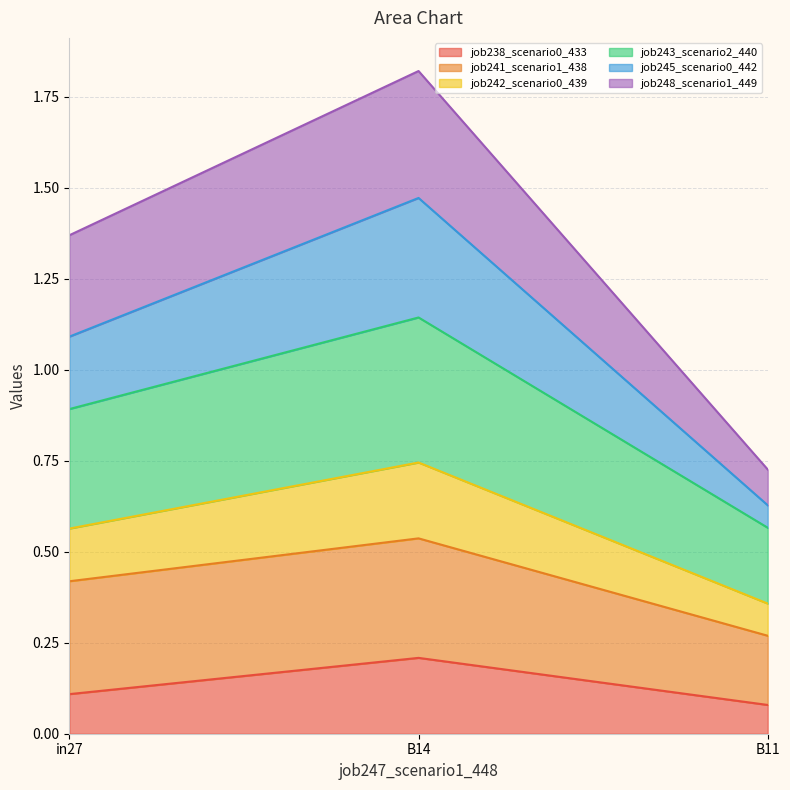

The job238_scenario0_433 series shows 0.0 at B14. True or false?

False